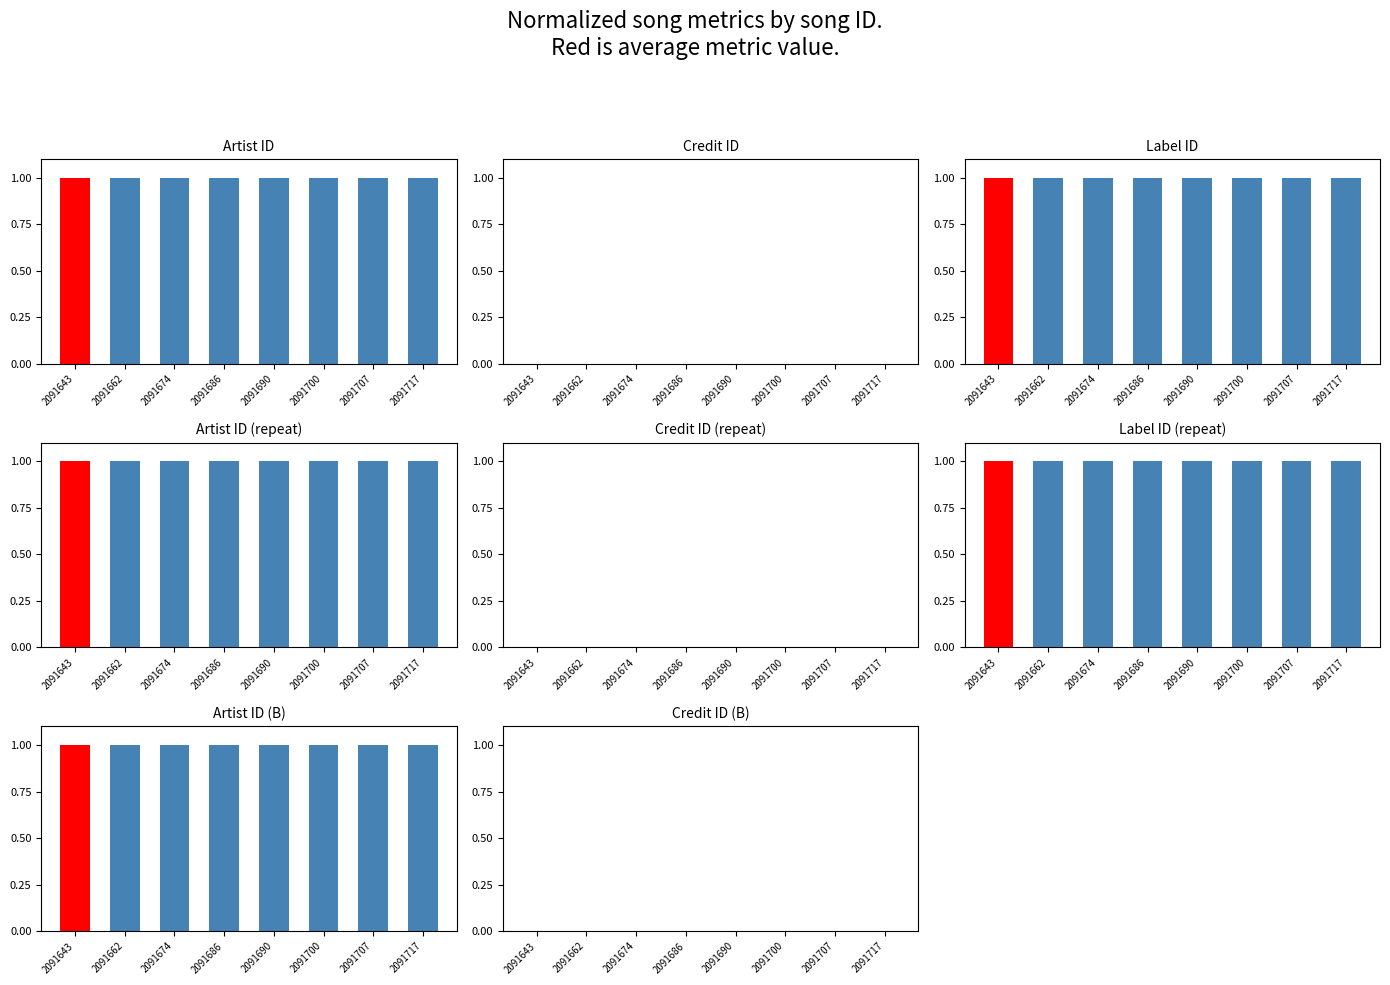

What is the sum of the id values at 2091686 and 2091690?

2